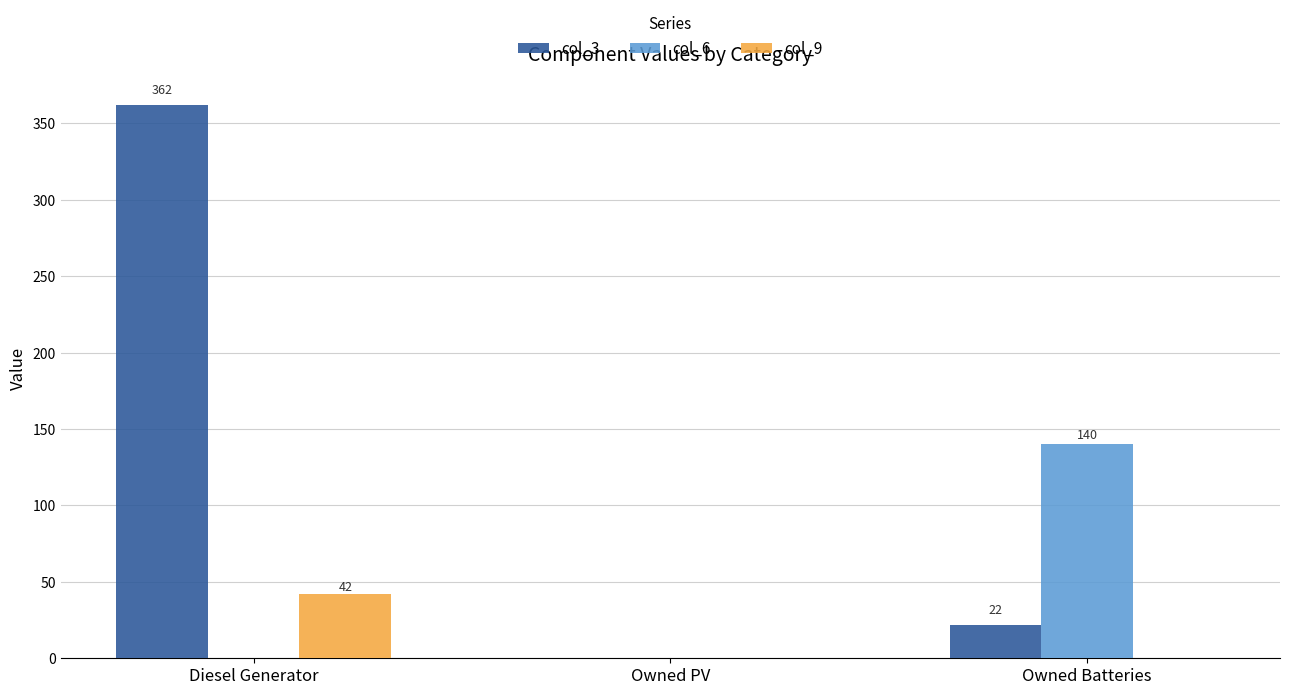

What is the total value across all series at Owned Batteries?

162